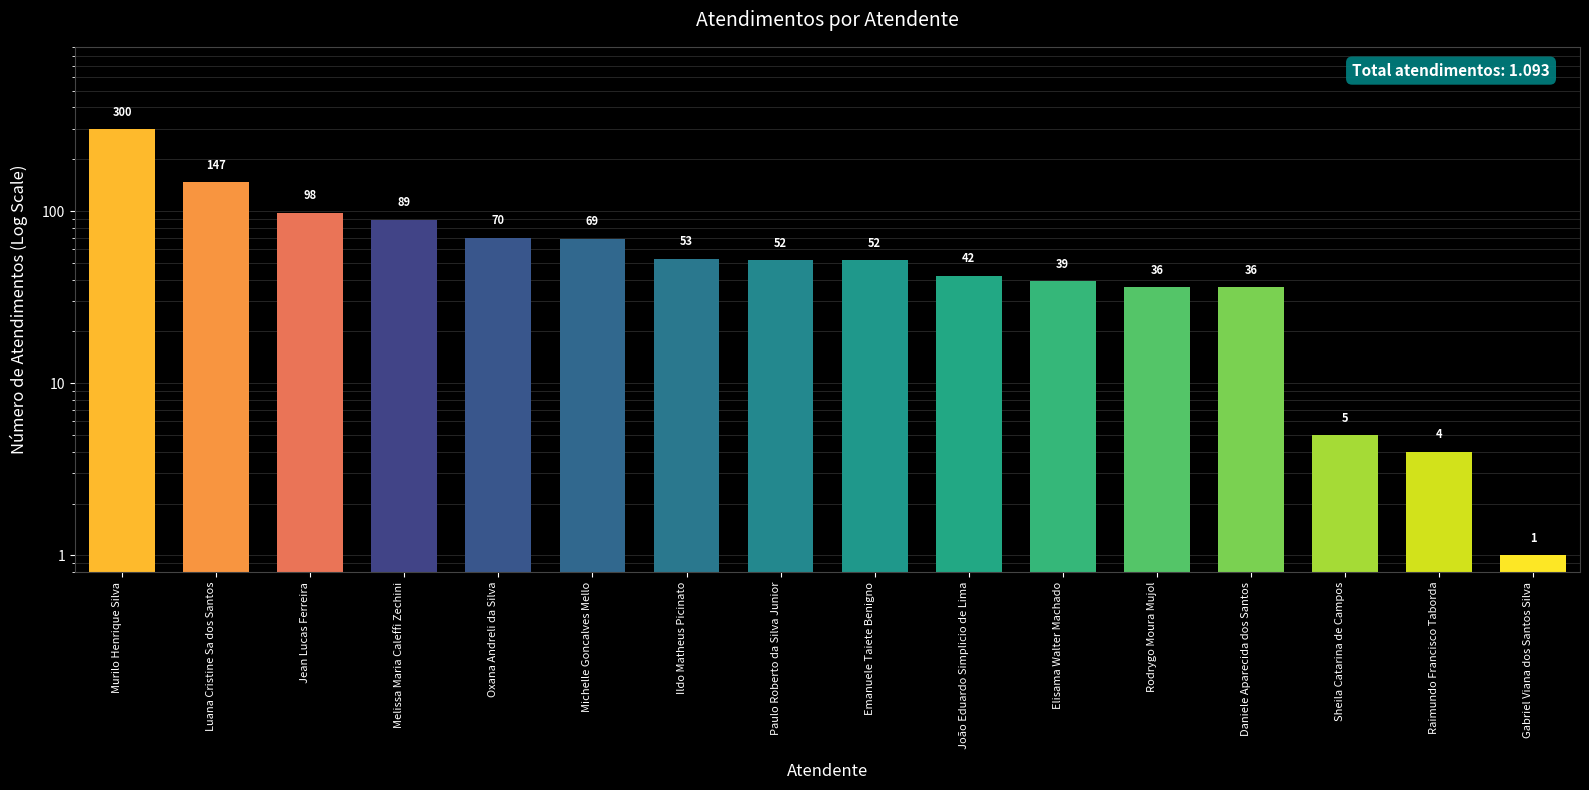

Reading left to right, transcribe all the data shown in this chart.

300	147	98	89	70	69	53	52	52	42	39	36	36	5	4	1